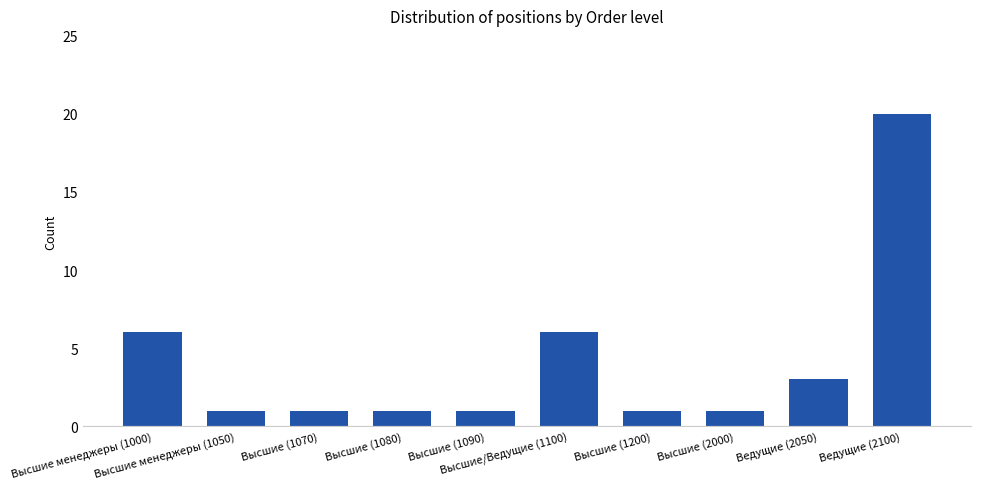

What is the minimum value shown in the chart?

1